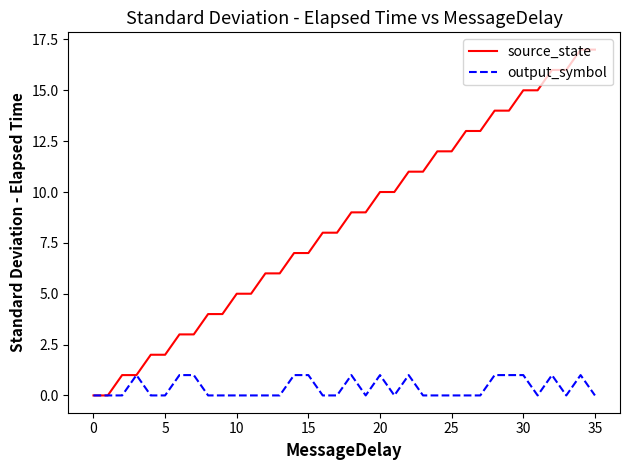

List the series in order of their peak value, highest first.

source_state, output_symbol